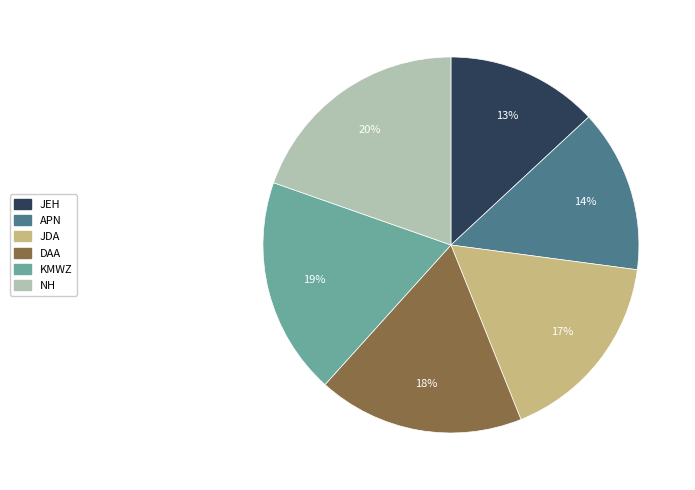

Do APN and DAA together represent more than half of the pie?

No